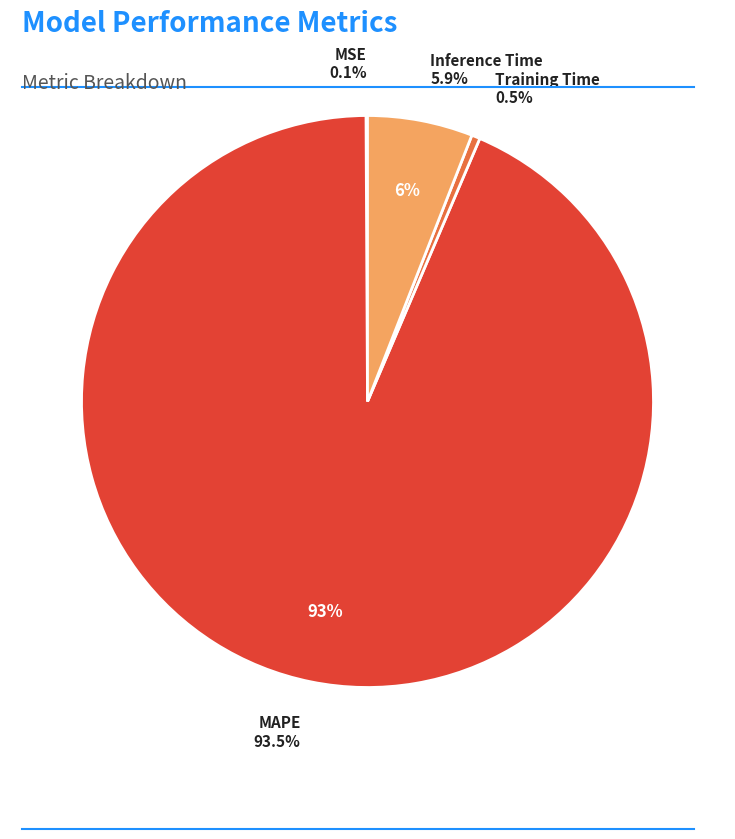

Between MAPE and Inference Time, which is larger?

MAPE